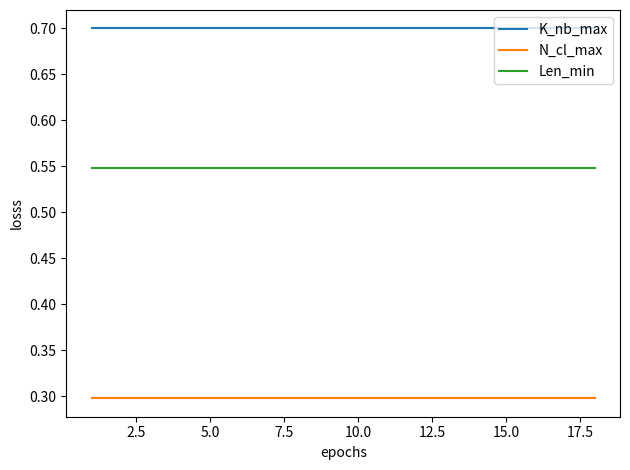

What is the minimum value shown in the chart?

0.3